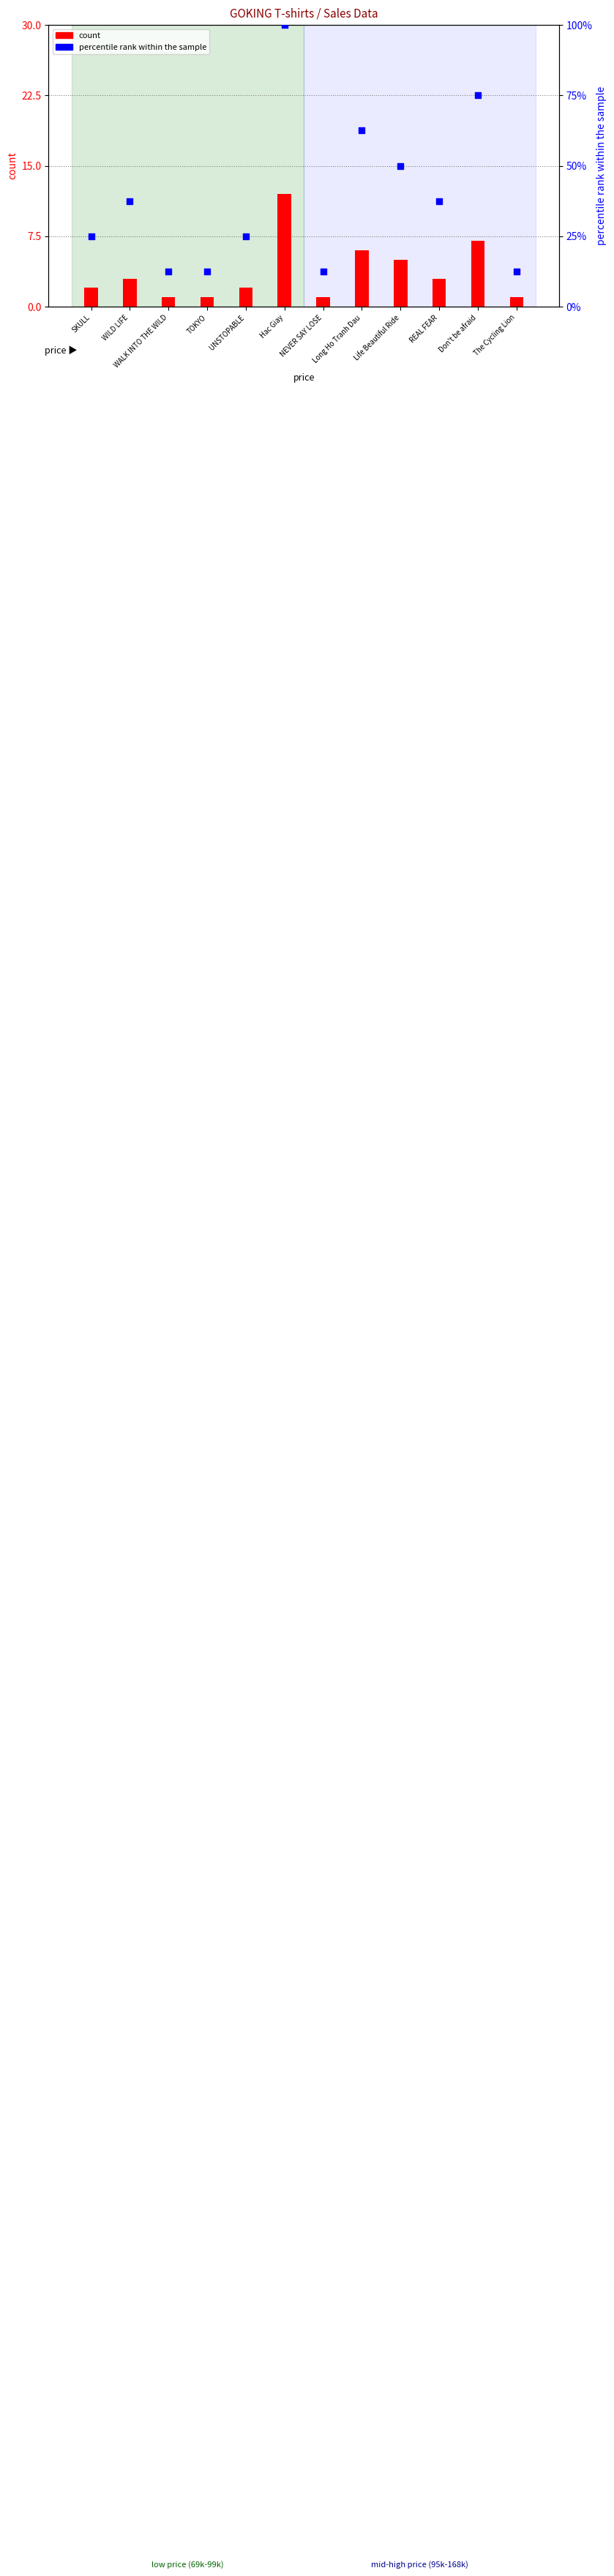

Which series has the largest total across all categories?

percentile rank within the sample